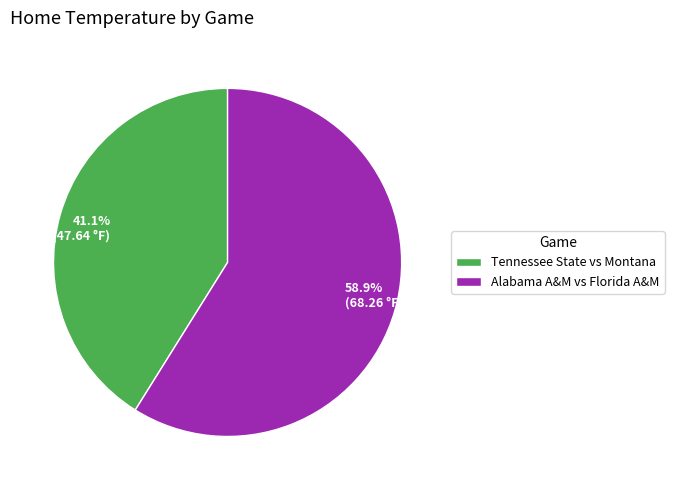

Is it true that Tennessee State vs Montana is 41% of the pie?

True